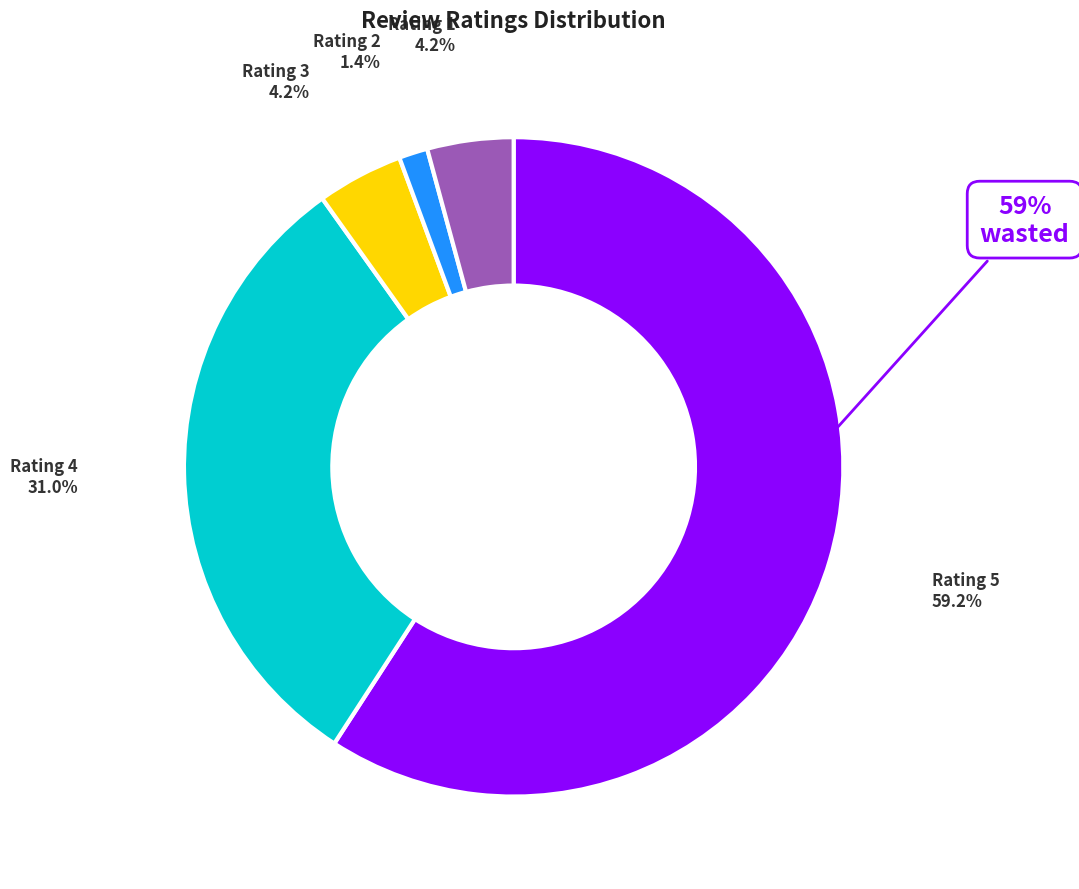

To the nearest percent, what portion does Rating 5 represent?

59%